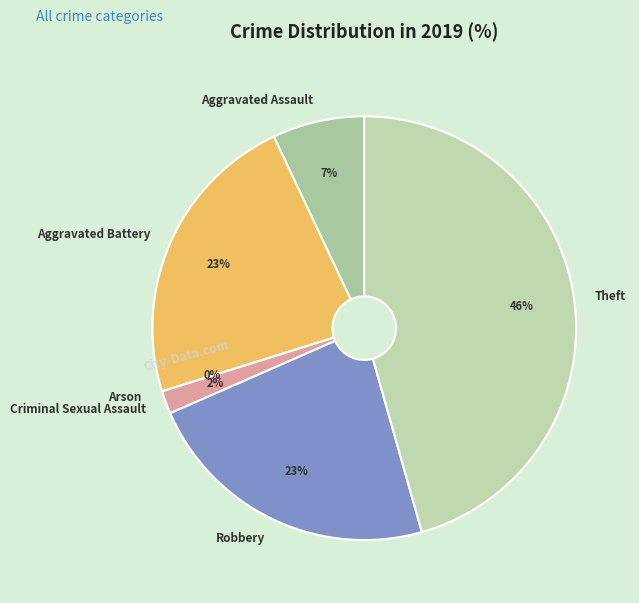

How many segments does this pie chart have?

6